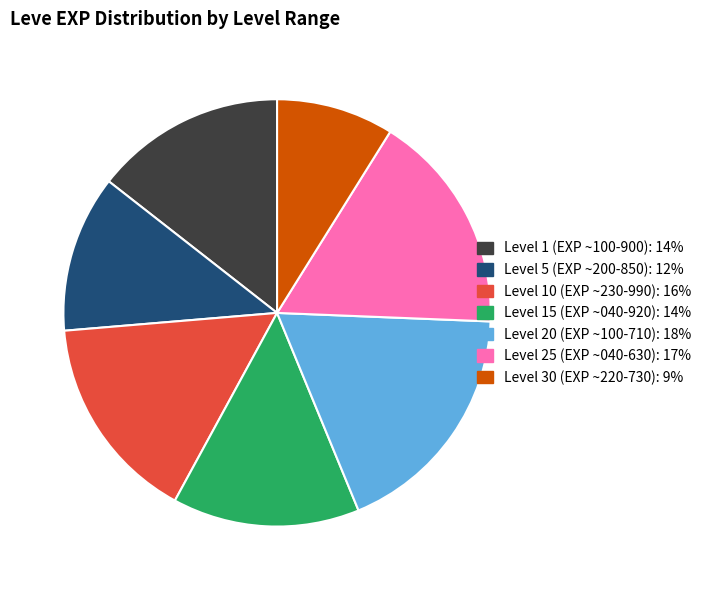

Is there any slice that represents more than half of the pie?

No